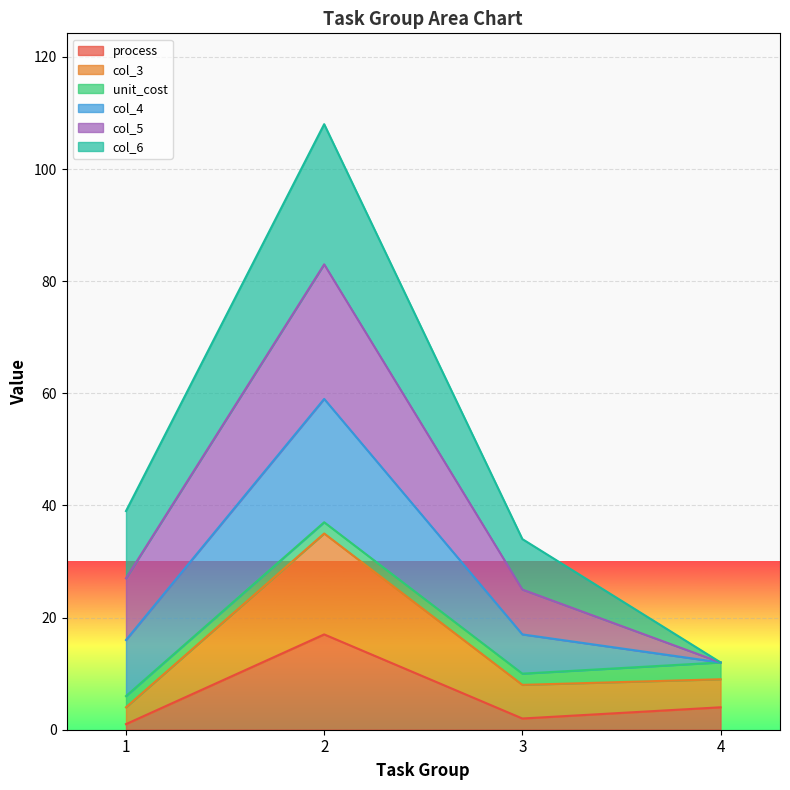

Is the value of process at 4 greater than the value of col_4 at 2?

No